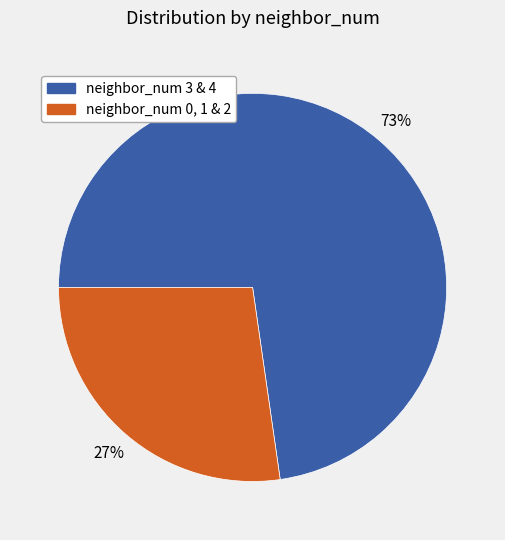

Is there a majority slice in this chart?

Yes